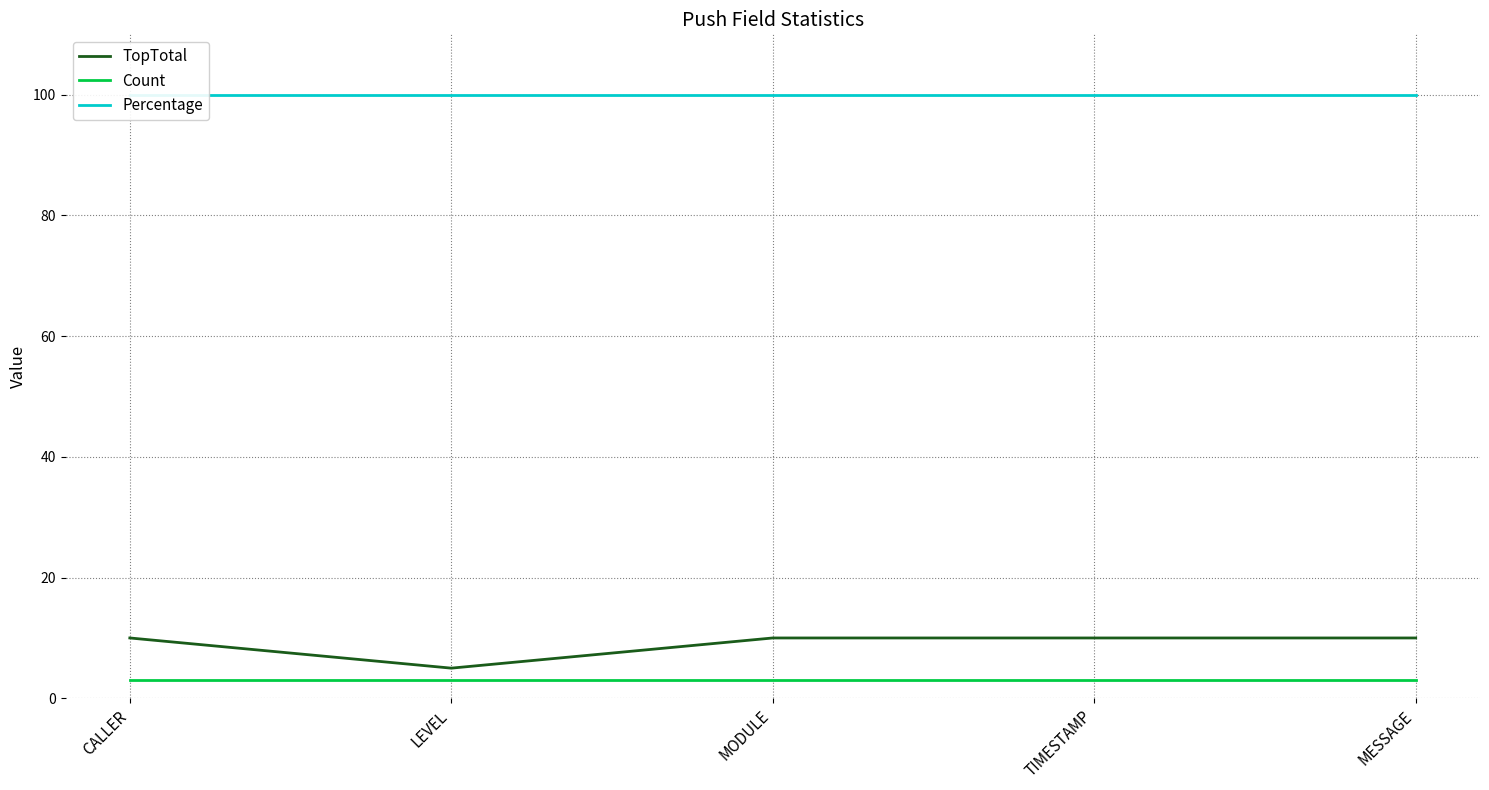

Reading right to left, what are all the values shown in this chart?

TopTotal: 10	10	10	5	10
Count: 3	3	3	3	3
Percentage: 100	100	100	100	100